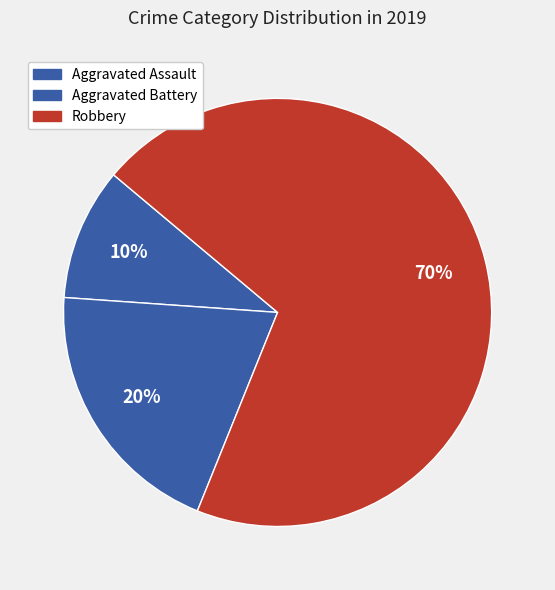

Count the number of slices in the pie.

3